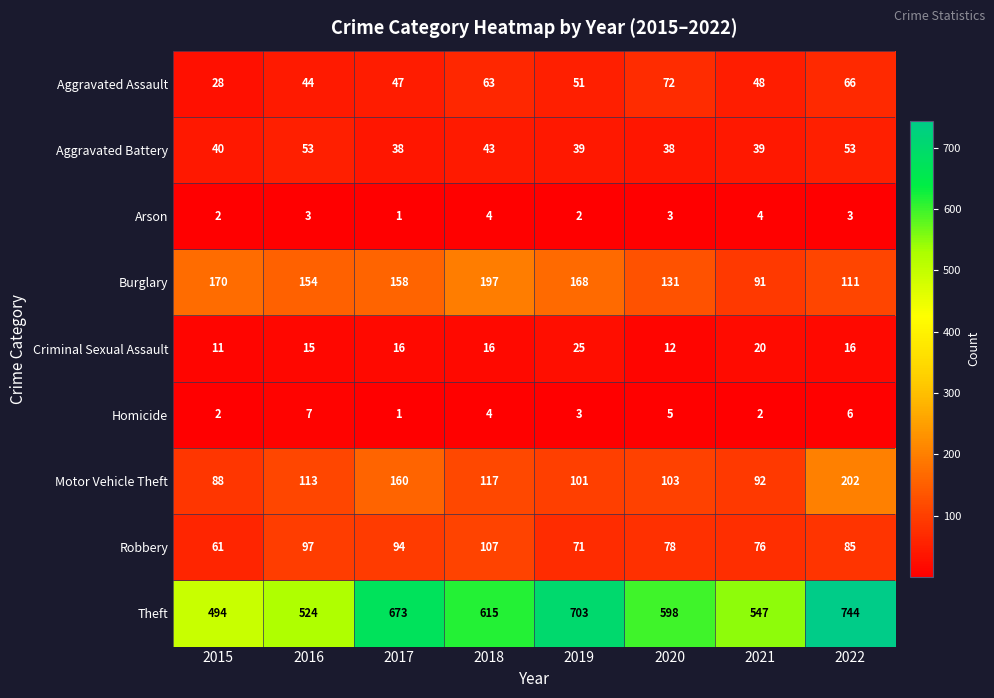

What is the sum of all Aggravated Battery values?

343